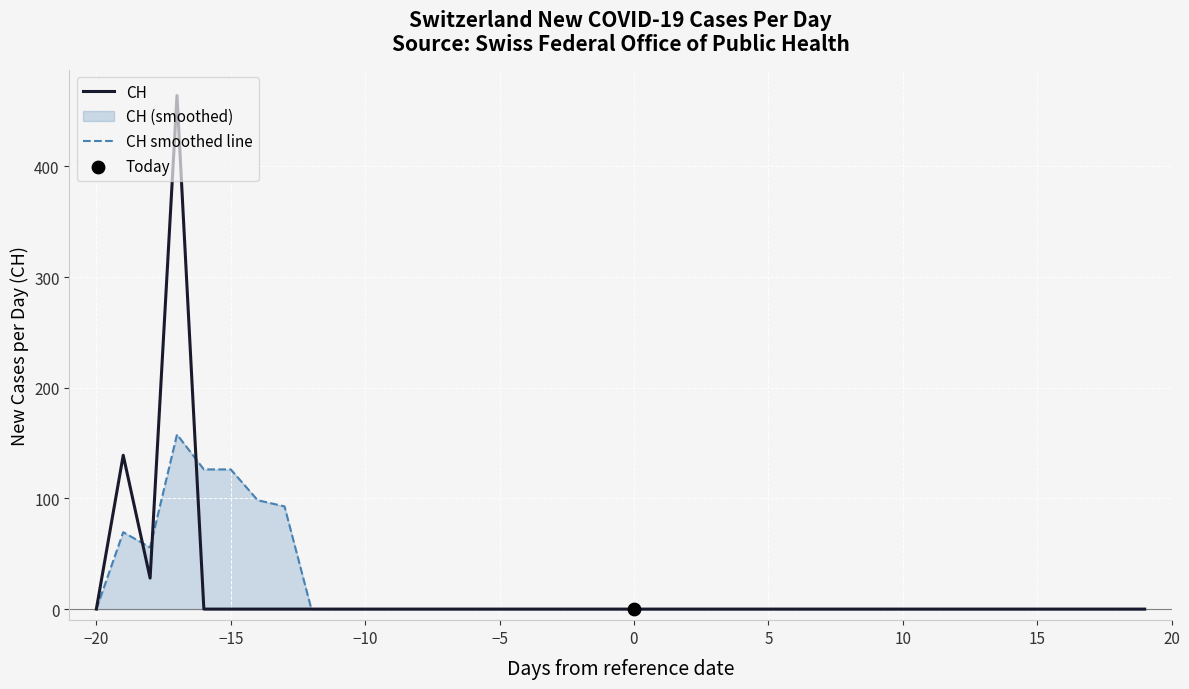

Which series reaches the maximum Y coordinate?

CH